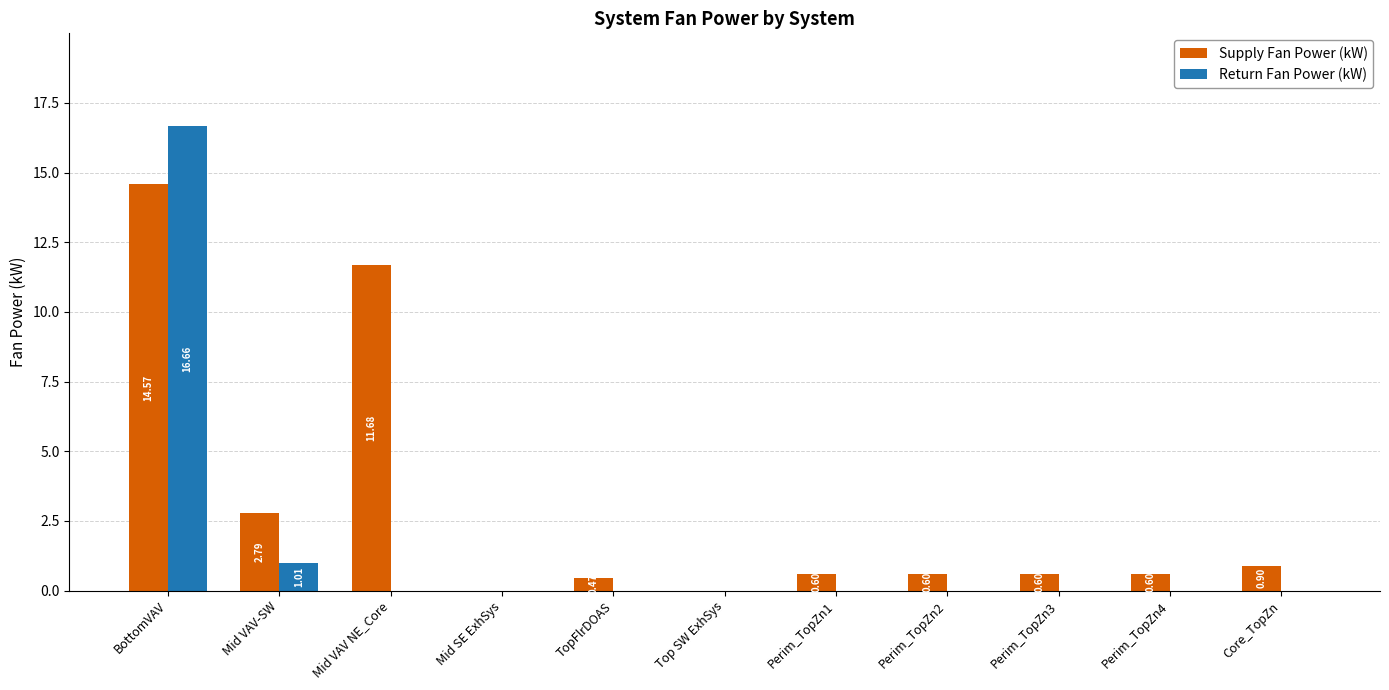

How many groups of bars are there?

11